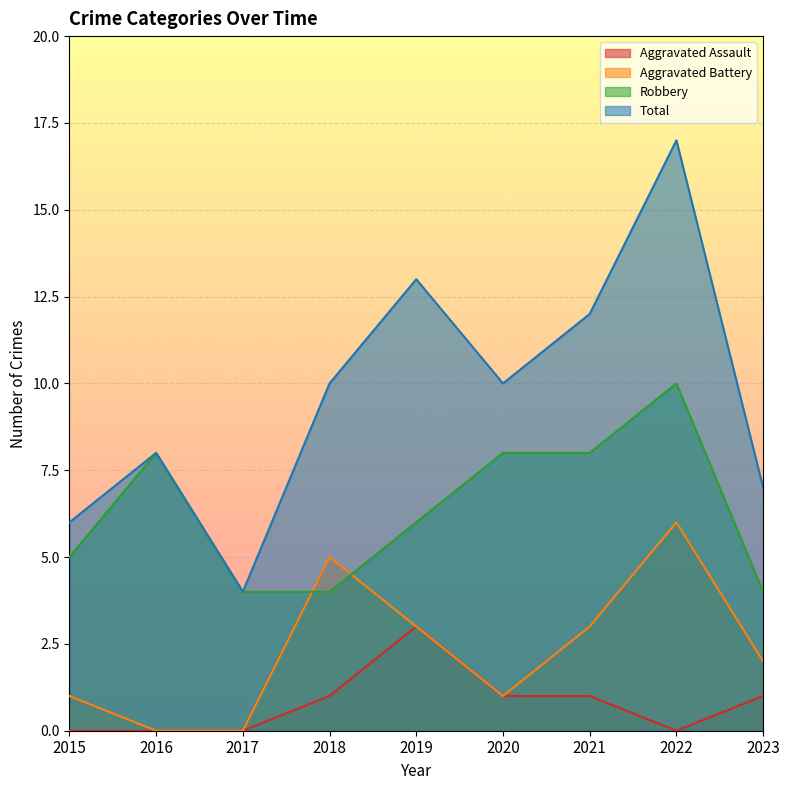

Where does the Aggravated Battery series first go above 2?

2018